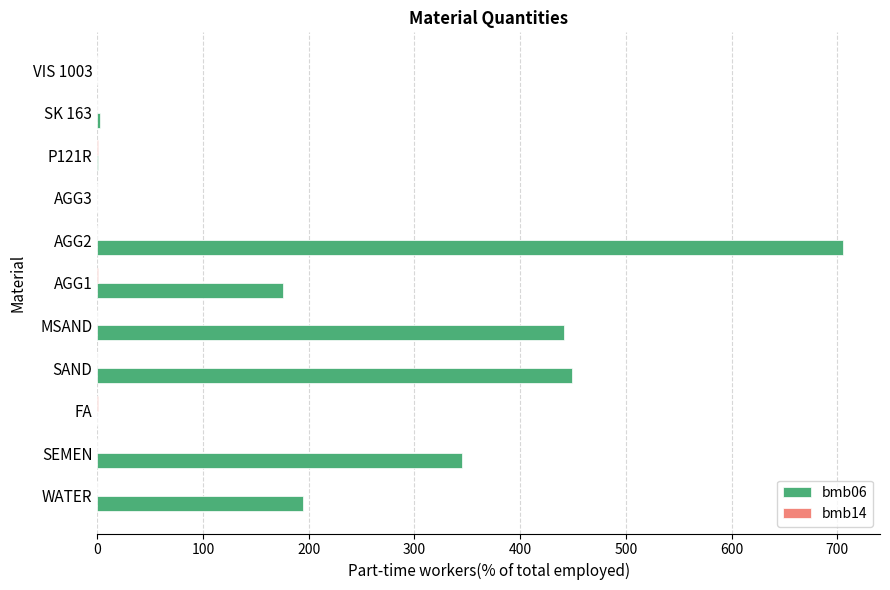

What is the greatest value displayed?

705.0